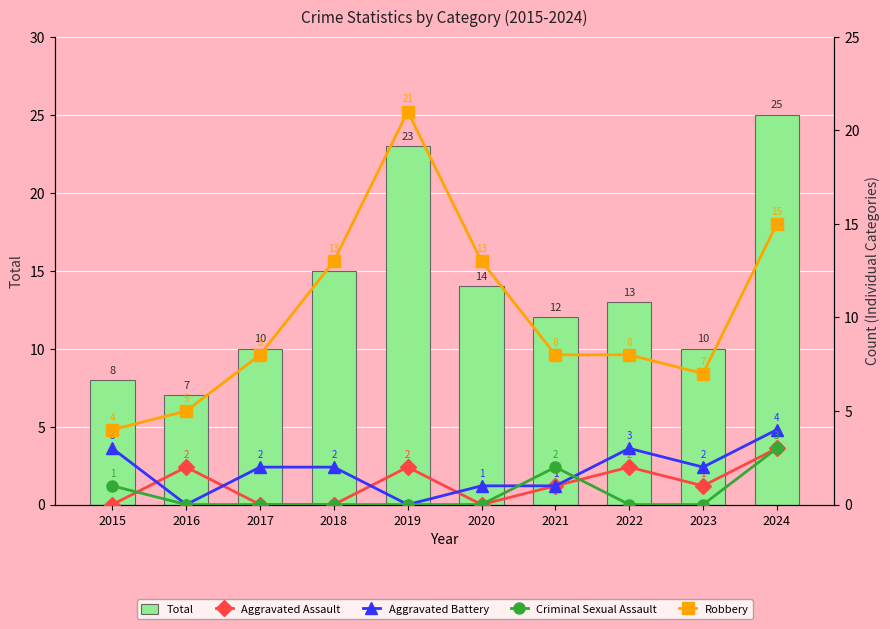

List the series in order of their peak value, highest first.

Total, Robbery, Aggravated Battery, Aggravated Assault, Criminal Sexual Assault